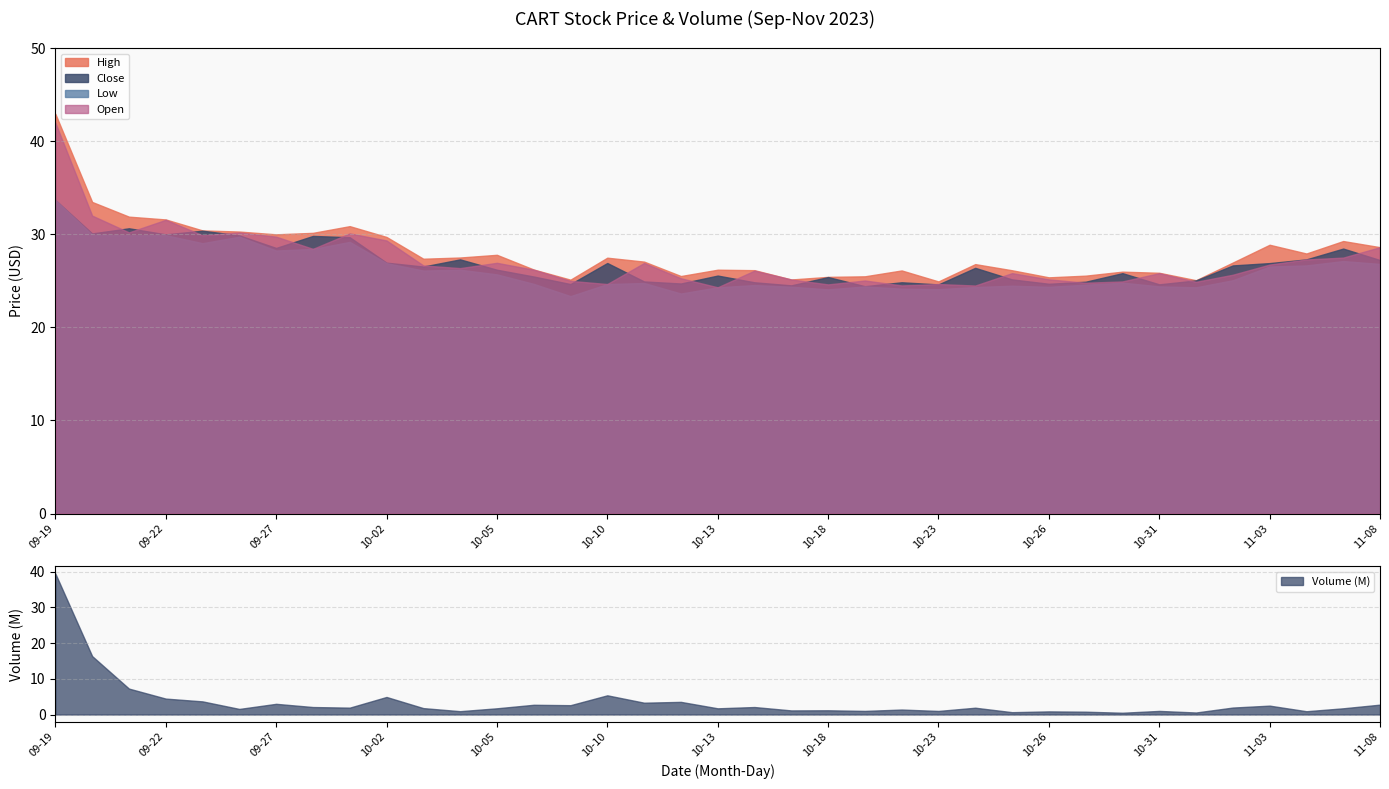

The Close series shows 26.2 at 10-05. True or false?

True